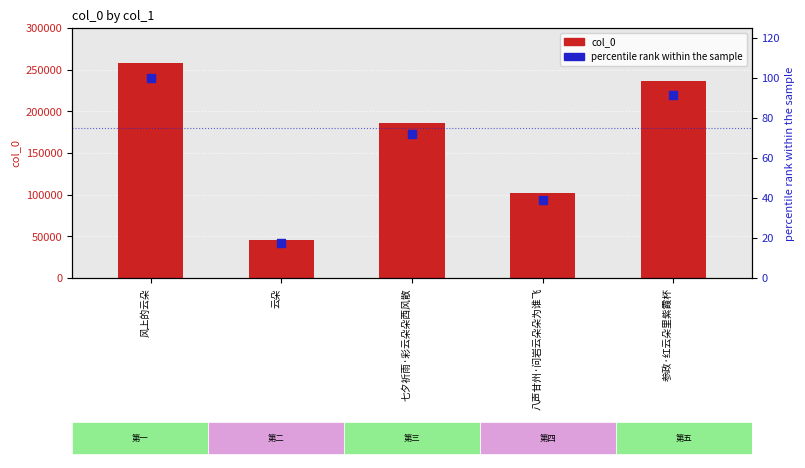

Which series reaches the minimum Y coordinate?

percentile rank within the sample